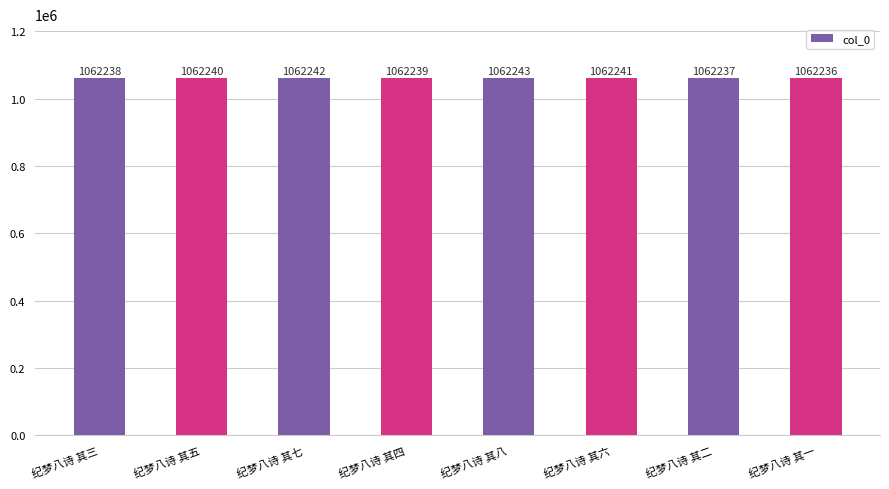

What position from the left is 纪梦八诗 其四?

4